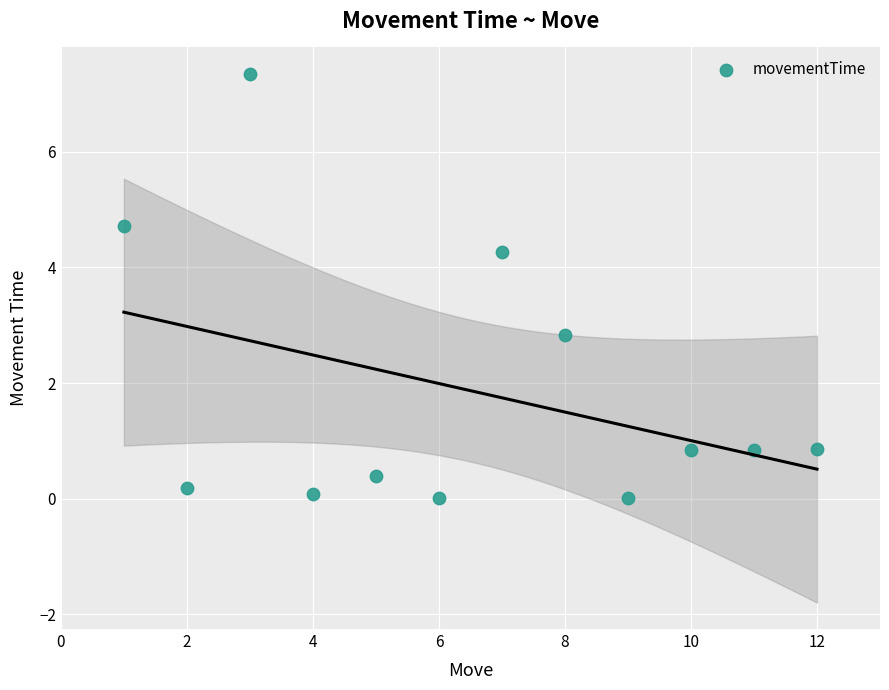

What Y value in the scatter plot is closest to 3?

2.8